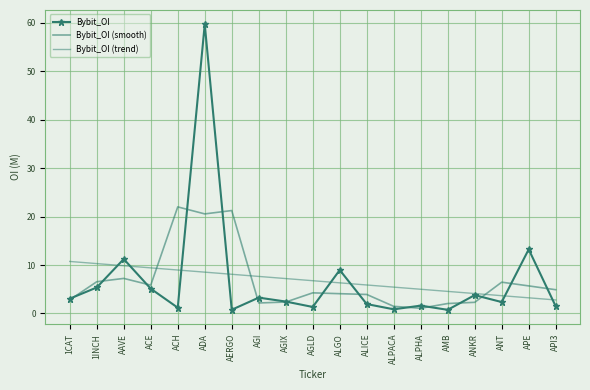

Which series ends up on top after the final intersection of Bybit_OI and Bybit_OI (trend)?

Bybit_OI (trend)